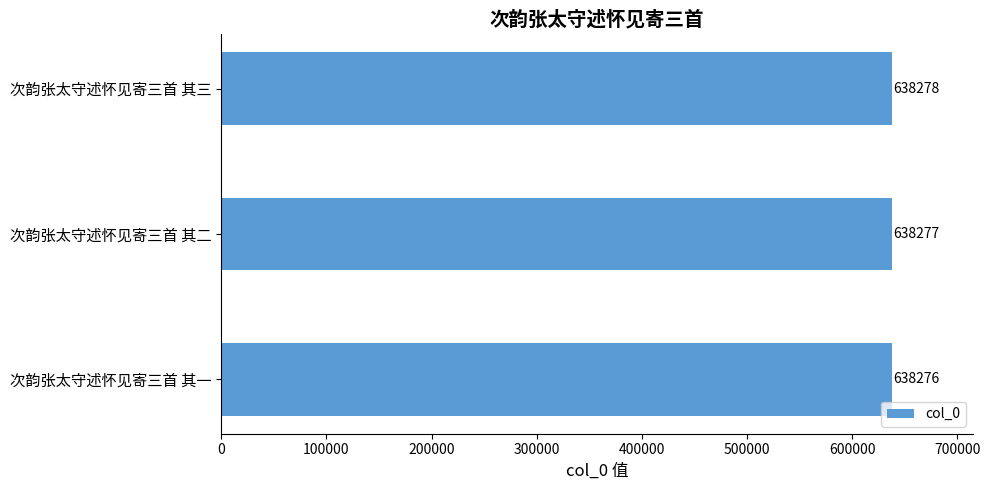

How many values are between 638276 and 638278?

3